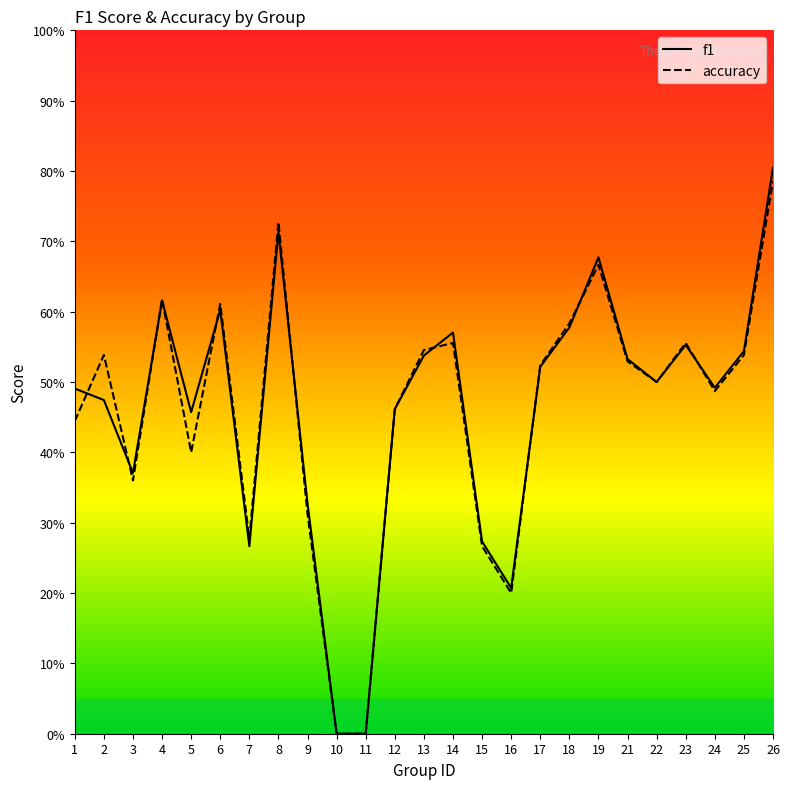

What is the value of the accuracy point at the 18th from the left?

0.6